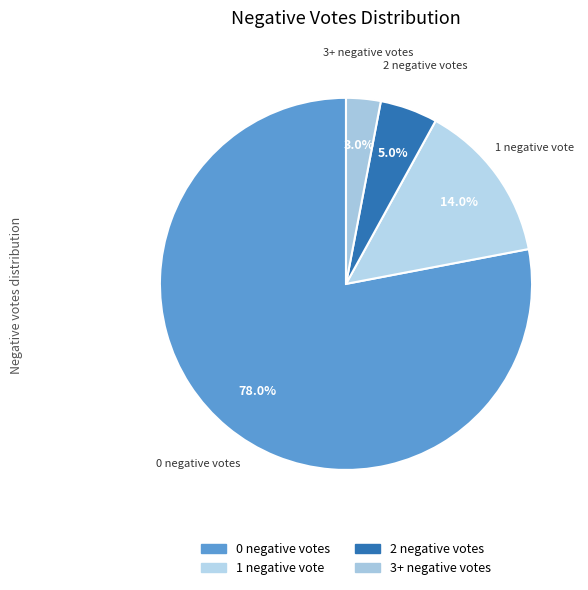

How much of the chart is everything except 1?

86.0%